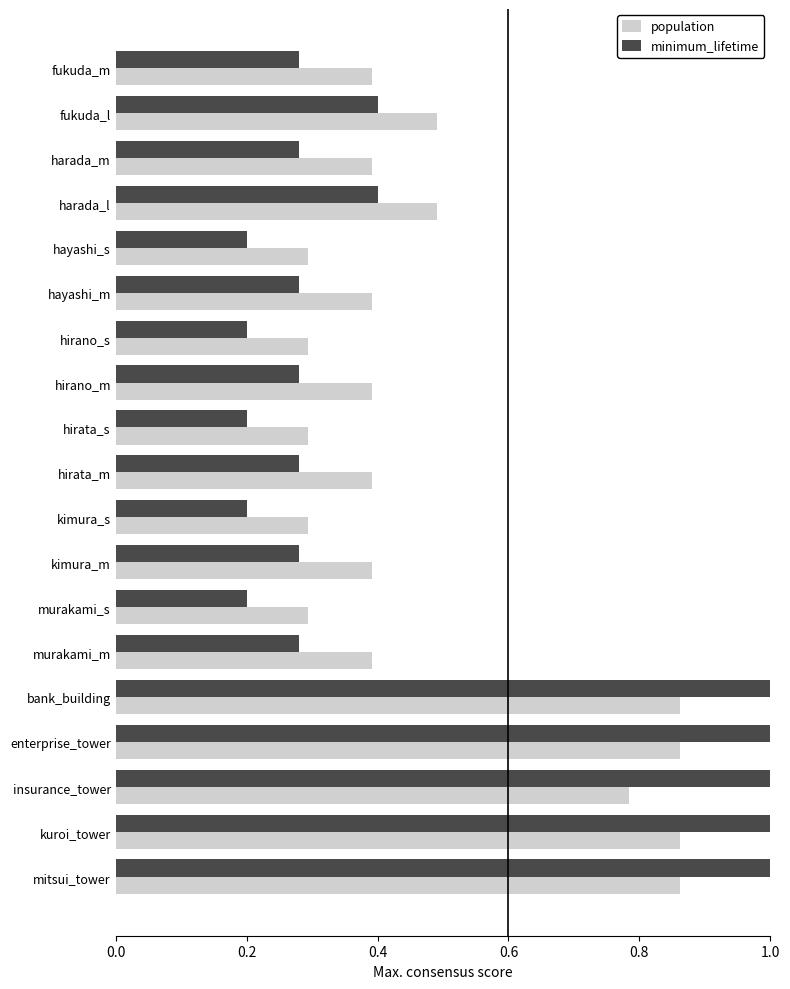

The value of population at hirata_m is 0.5. True or false?

False